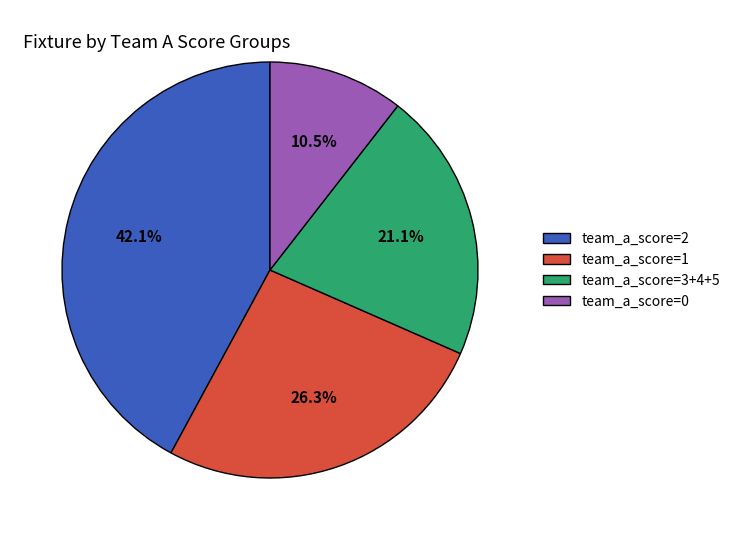

Between team_a_score=1 and team_a_score=0, which is larger?

team_a_score=1